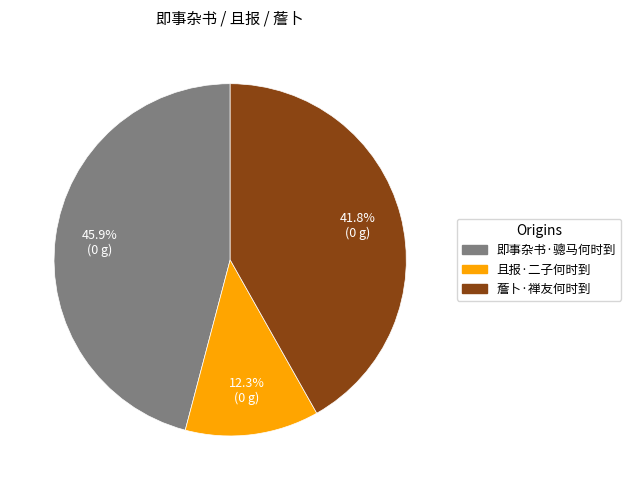

What is the largest slice in the pie chart?

即事杂书·骢马何时到